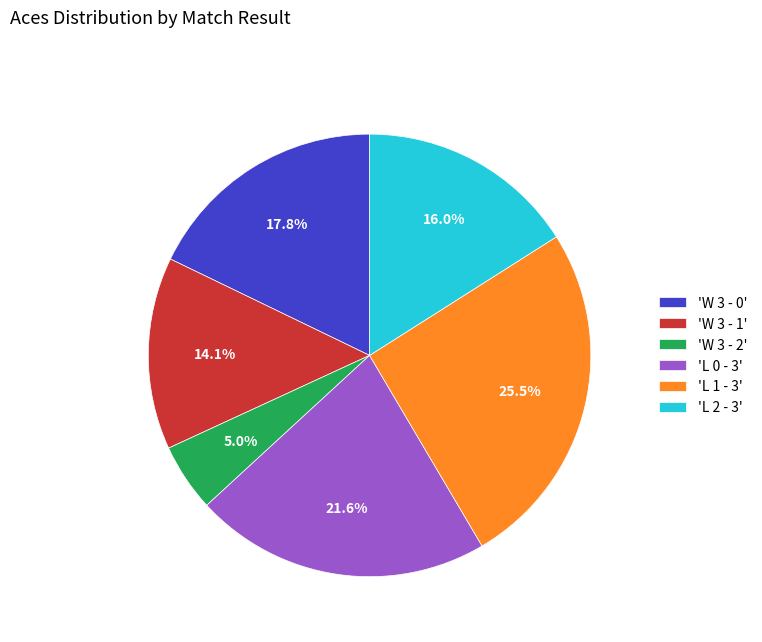

What is the ratio of the value at 'L 0 - 3' to the value at 'L 1 - 3'?

0.8